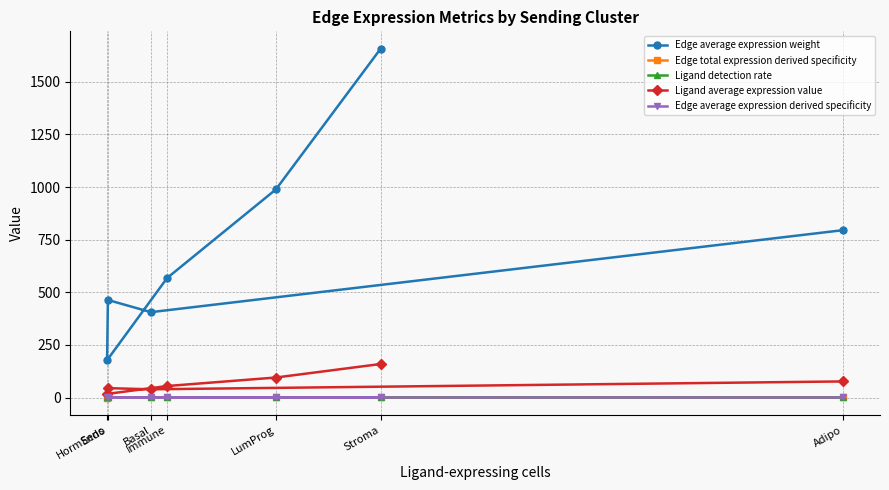

At which category is the sum across all series the highest?

Stroma